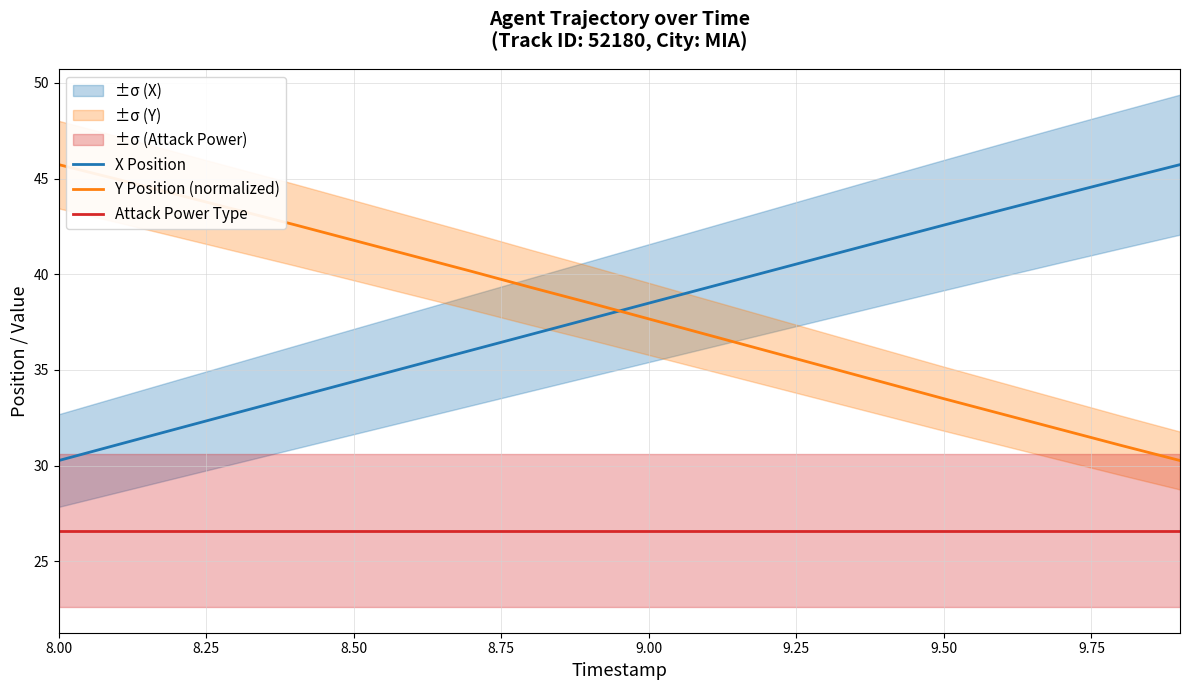

What are all the series names shown in the legend?

X Position, Y Position (normalized), Attack Power Type